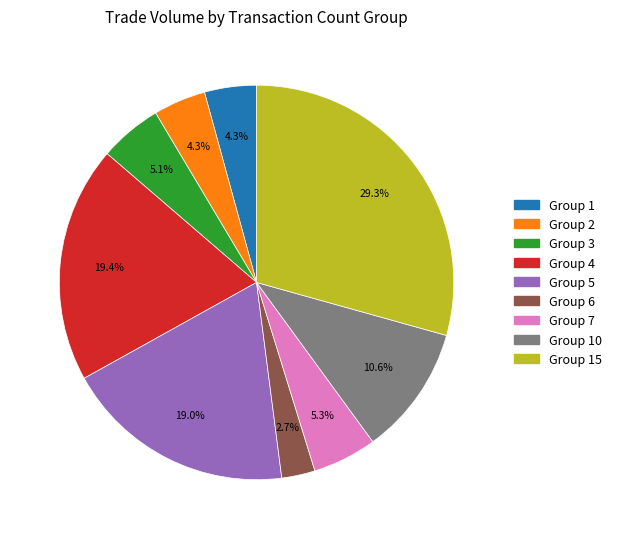

To the nearest percent, what is the average slice percentage?

11%